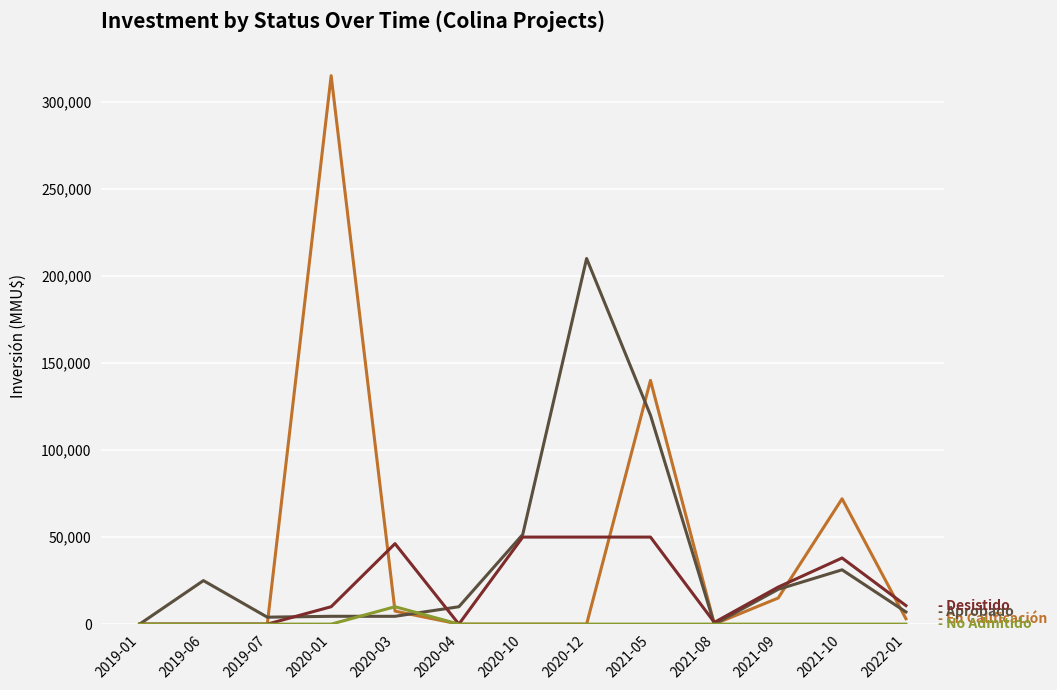

Which category has the highest value across all series?

2020-01